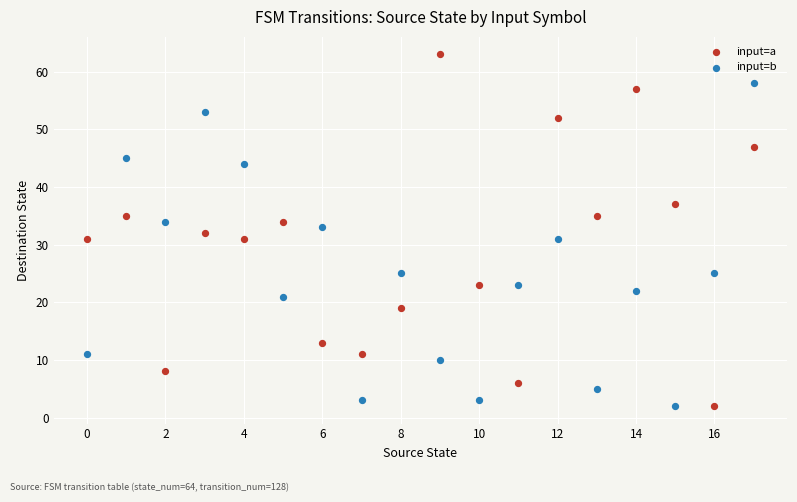

Which series contains the highest Y value?

input=a